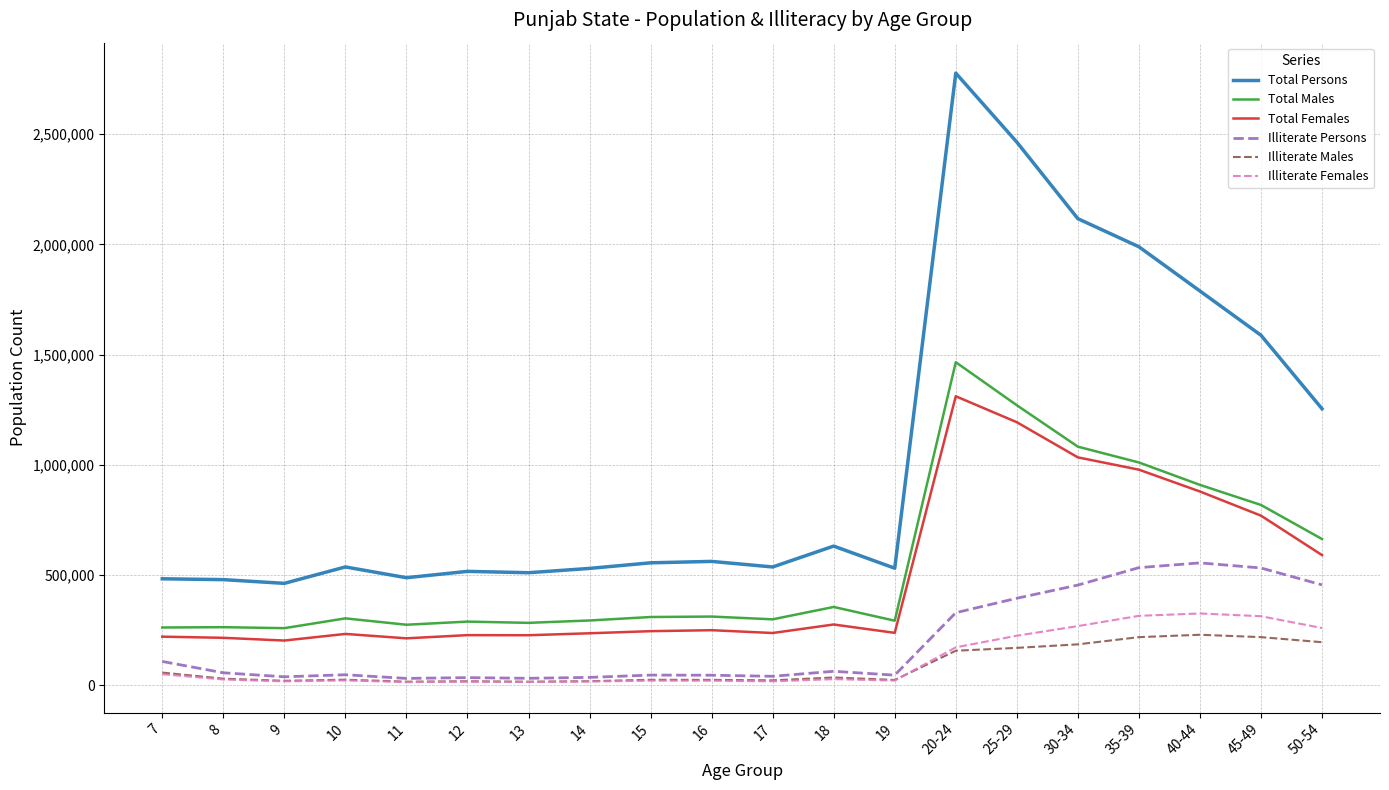

True or false: Illiterate Females has a value of 16539 at 12.

True